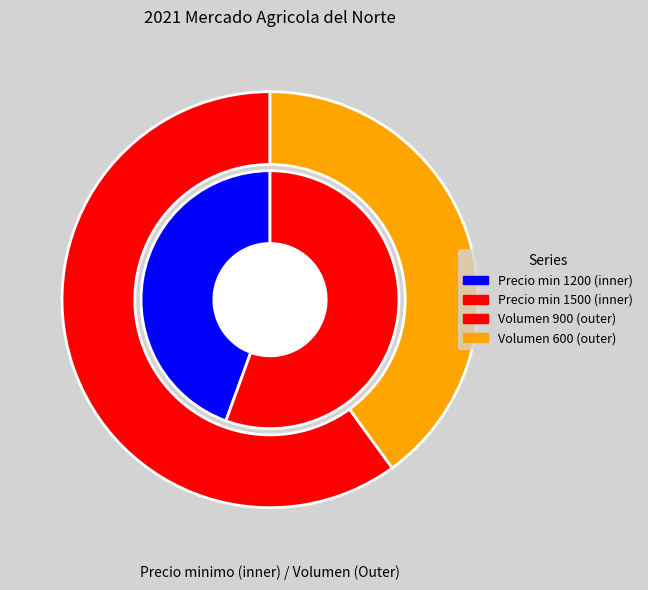

Between 900 and 600, which series saw the biggest shift?

inner